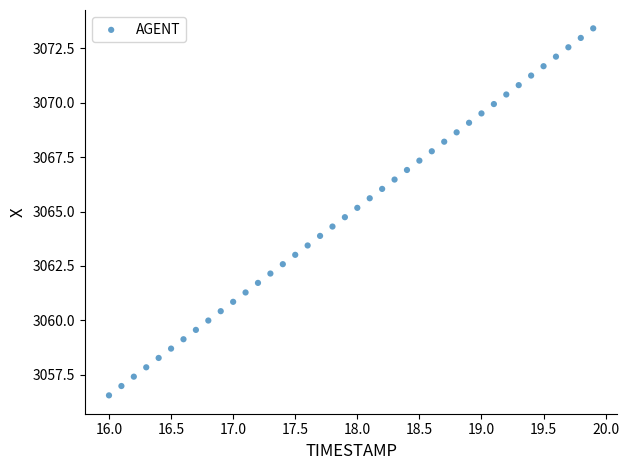

What is the range of X values (max minus min)?

3.9